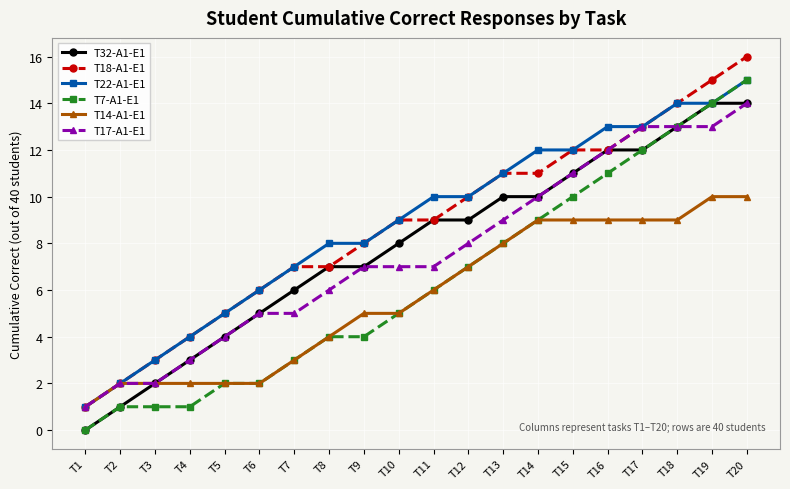

True or false: T7-A1-E1 and T18-A1-E1 cross at least once.

False